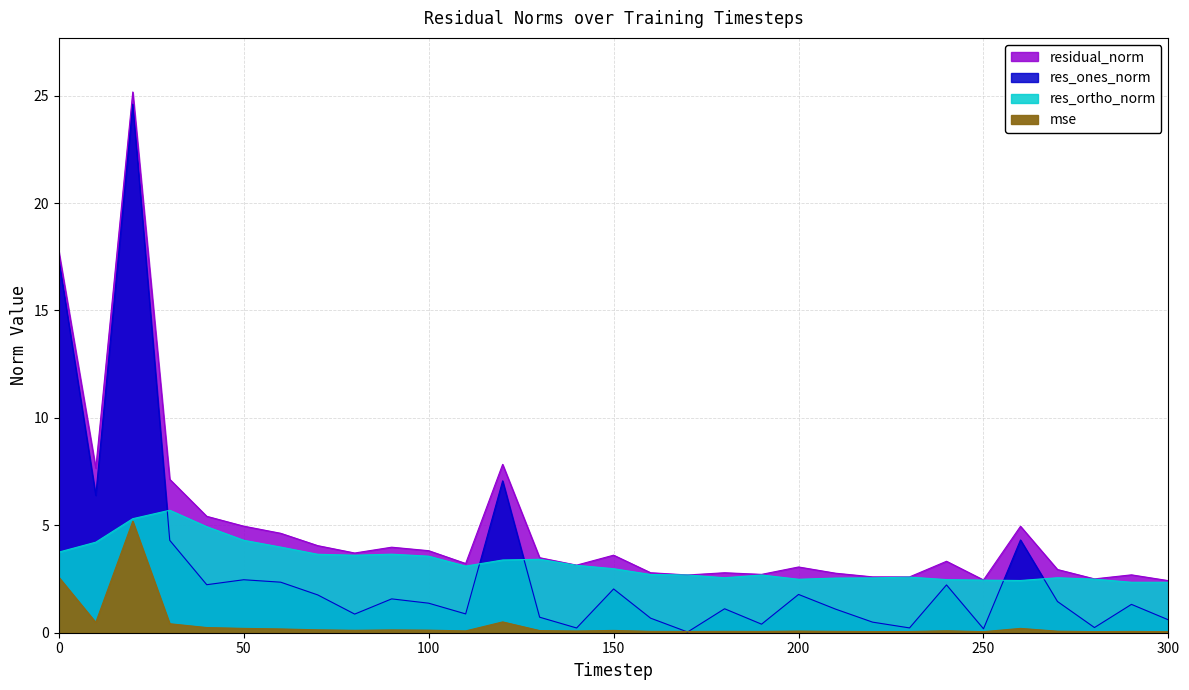

In residual_norm, how many points are lower than both neighbors (excluding endpoints)?

9